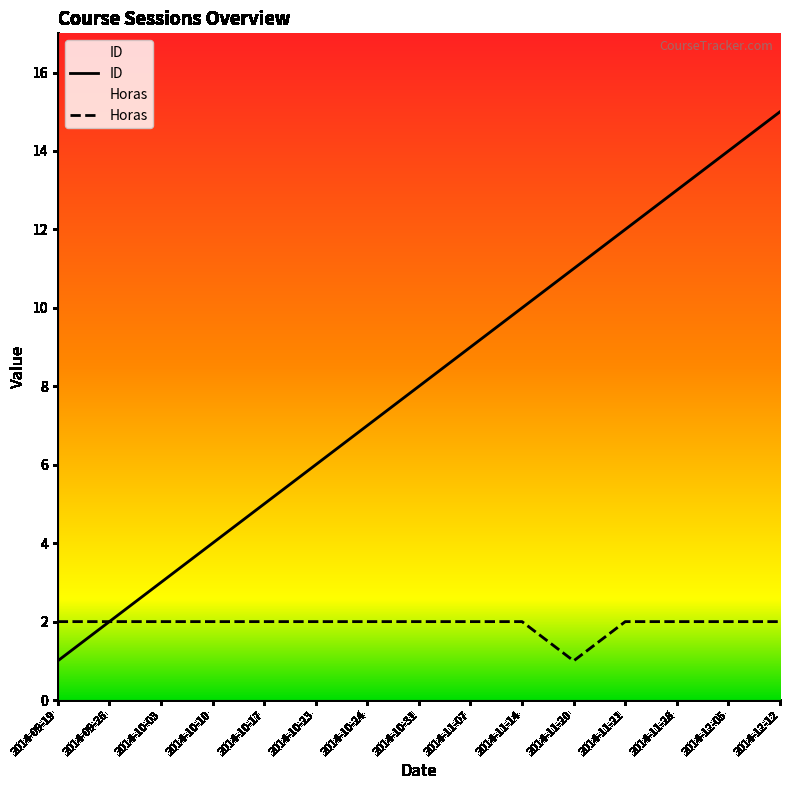

True or false: Horas and ID intersect in this chart.

False